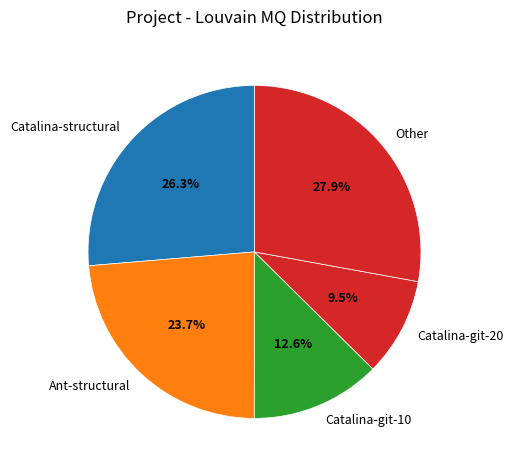

What percentage is the Catalina-structural slice, to the nearest percent?

26%